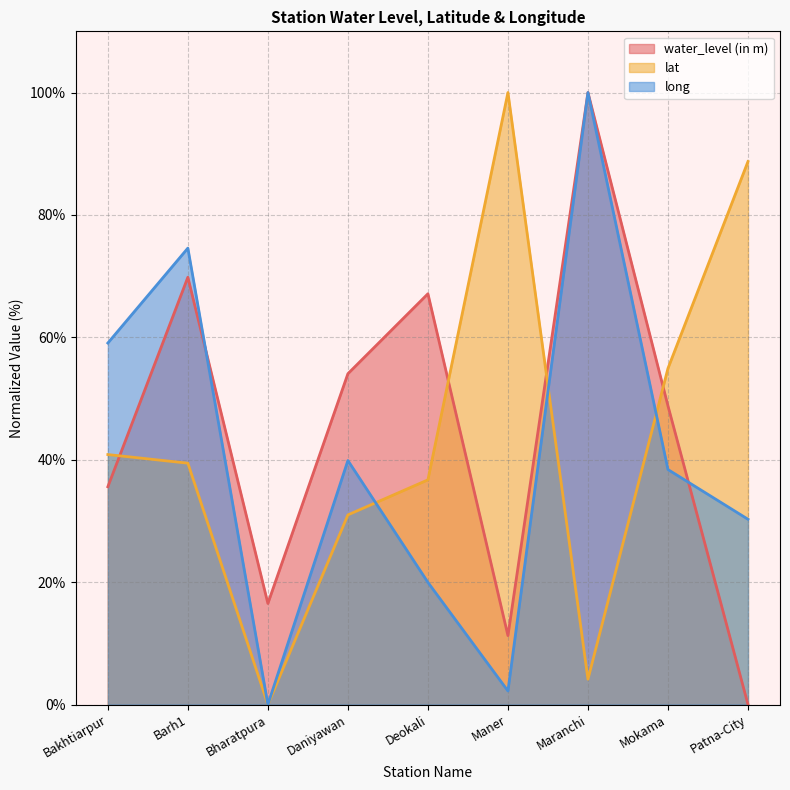

What is the sum of all lat values?

395.8